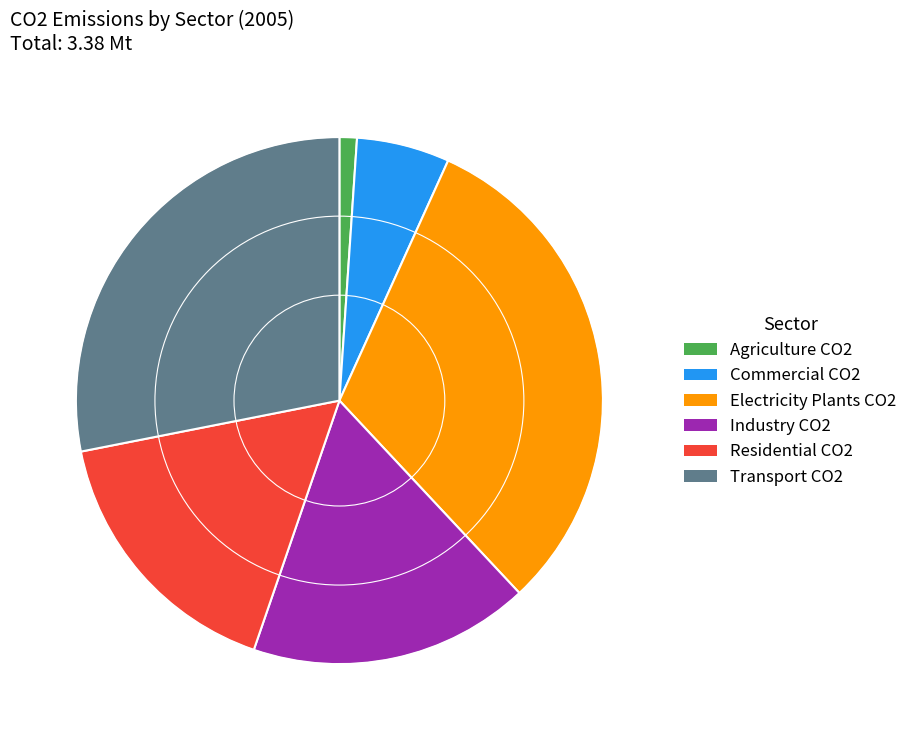

True or false: Industry CO2 accounts for 32% of the total.

False